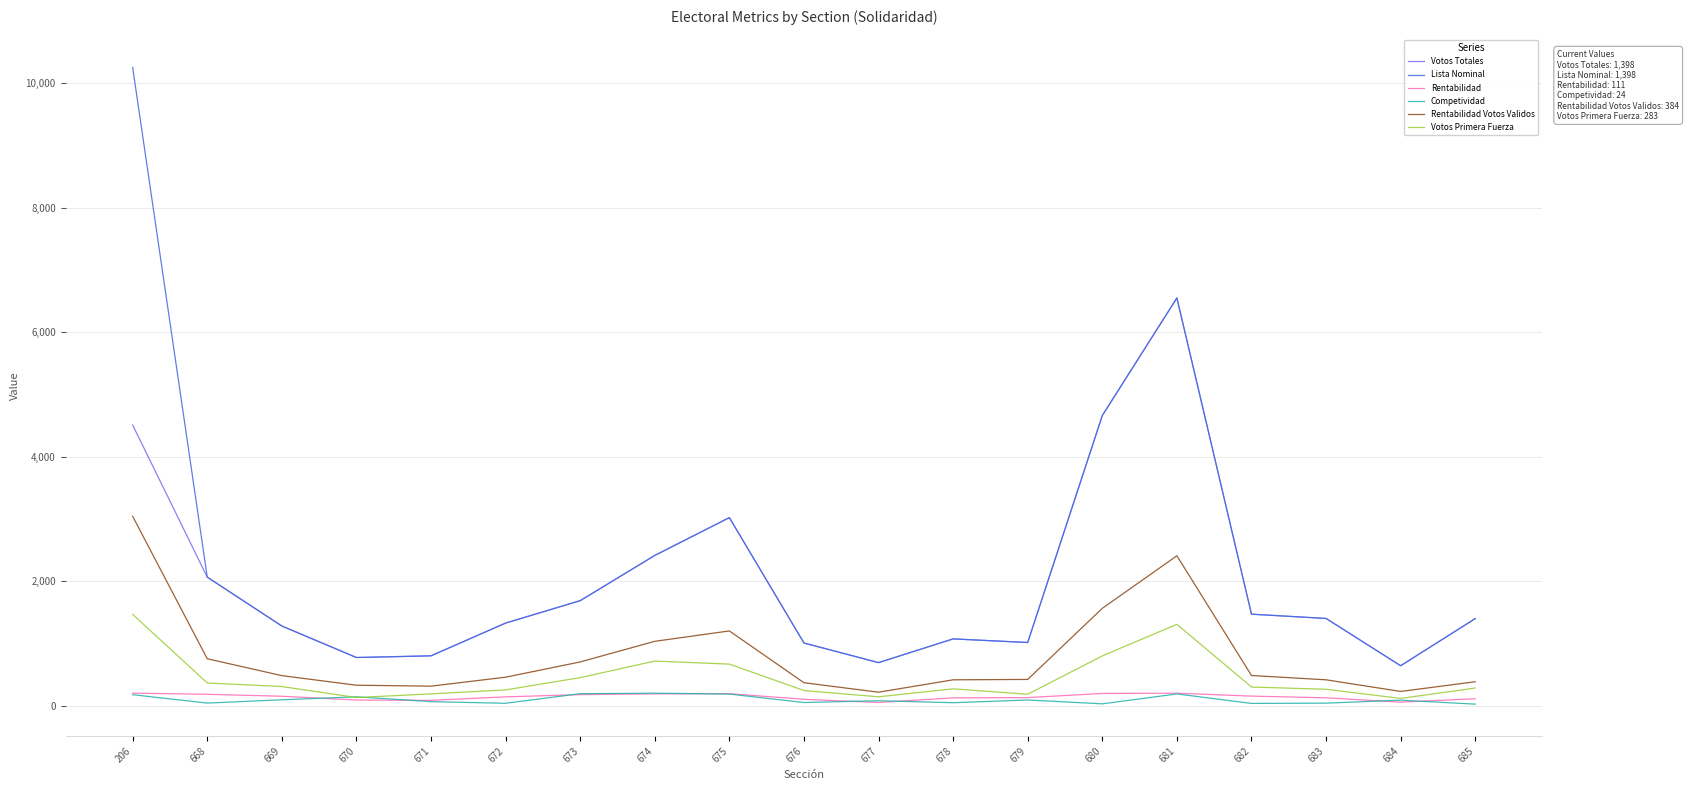

Does the chart have visible grid lines?

Yes